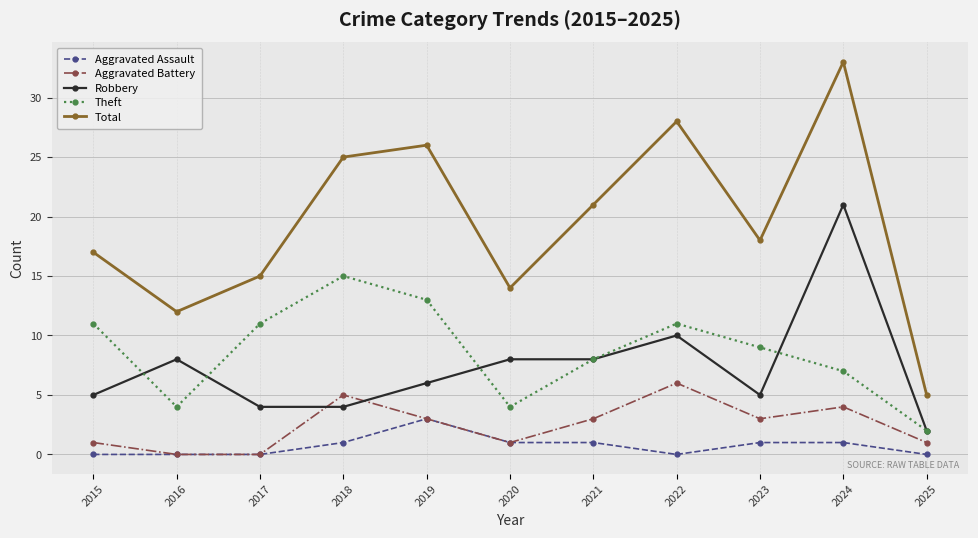

True or false: Total and Robbery intersect in this chart.

False